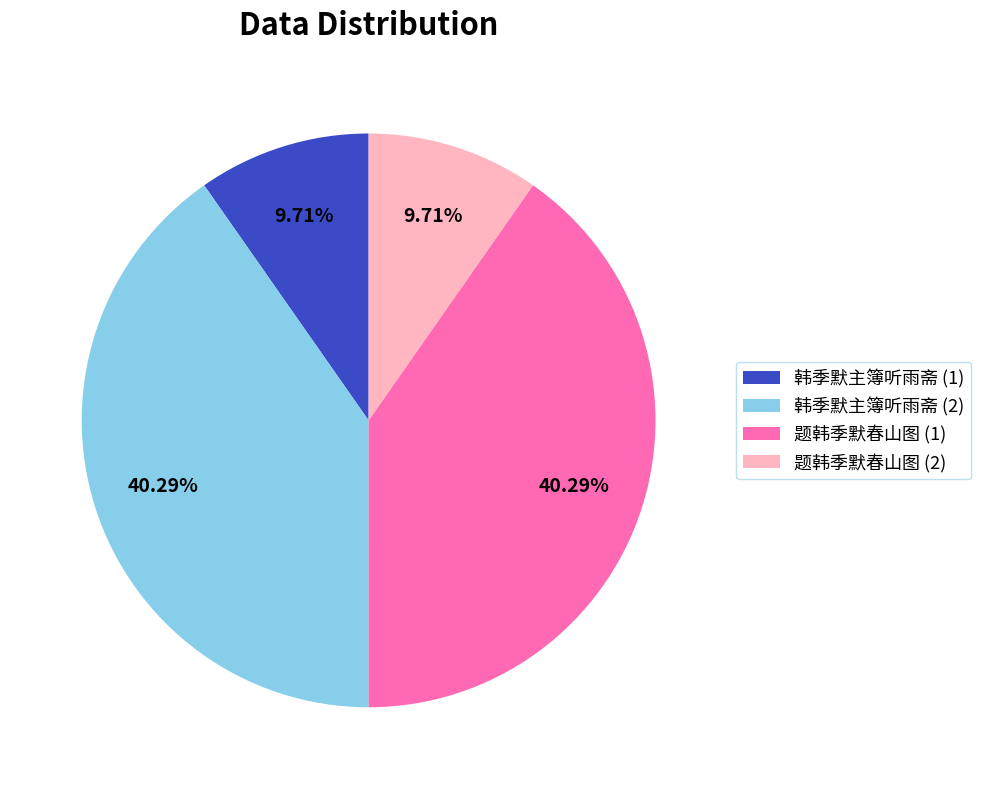

Combined, do 题韩季默春山图 (2) and 韩季默主簿听雨斋 (1) account for over 50%?

No